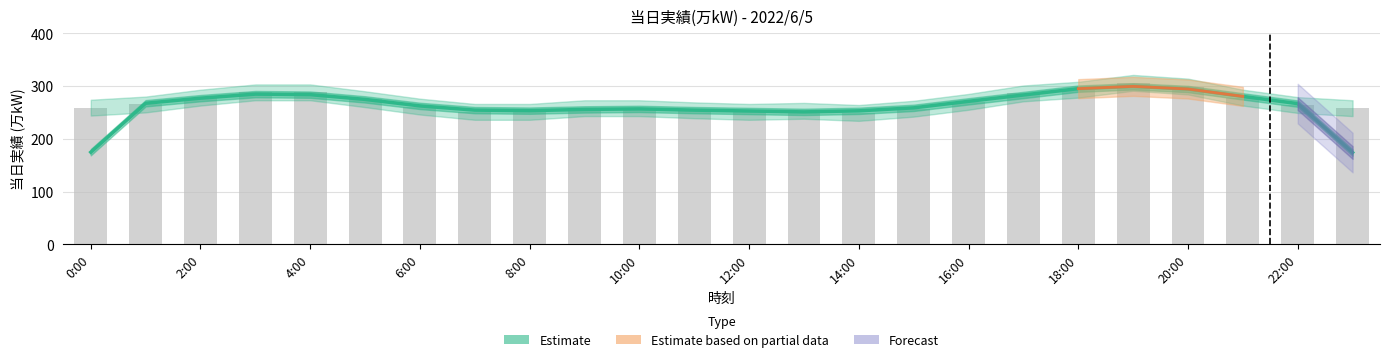

What is the difference between the maximum and second lowest values?

124.7